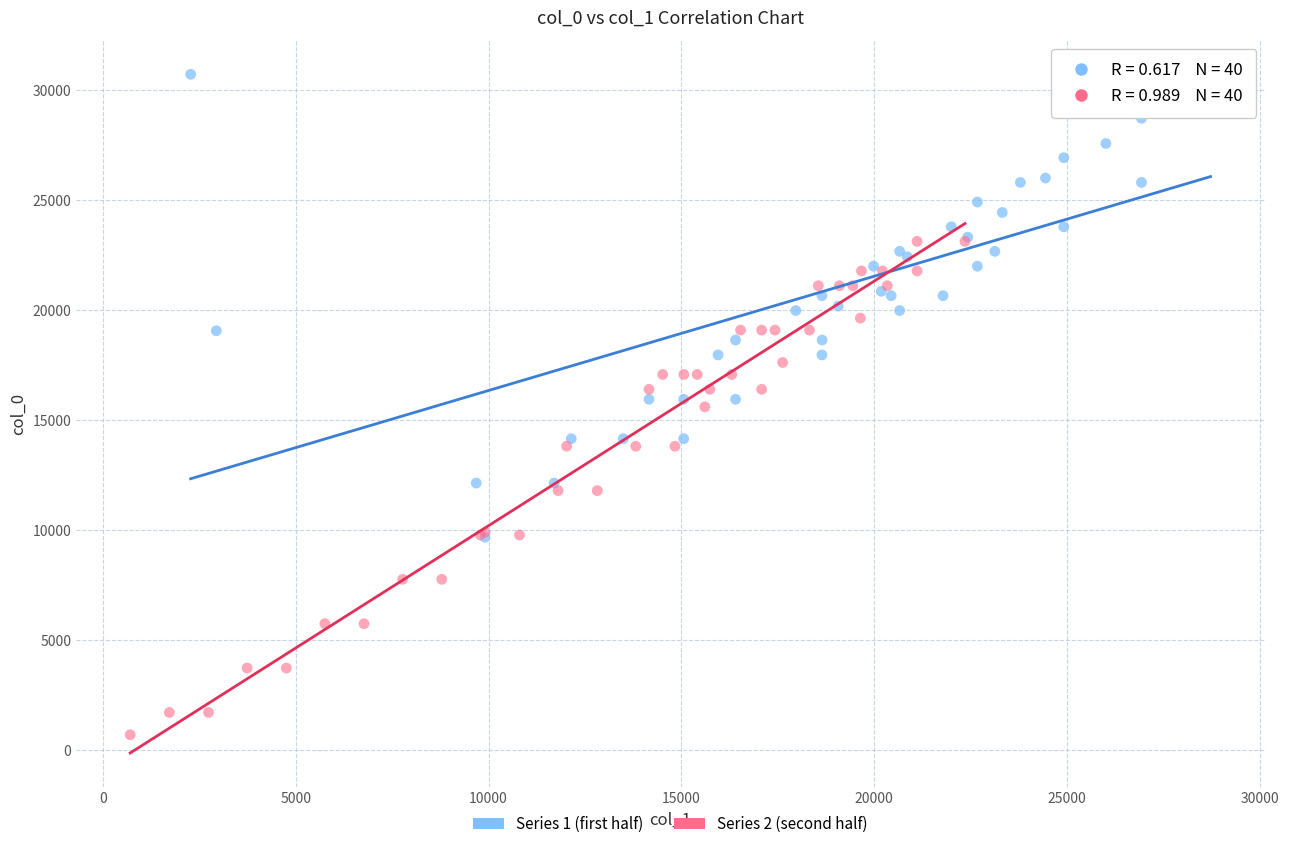

Which series reaches the minimum Y coordinate?

Series 2 (second half)